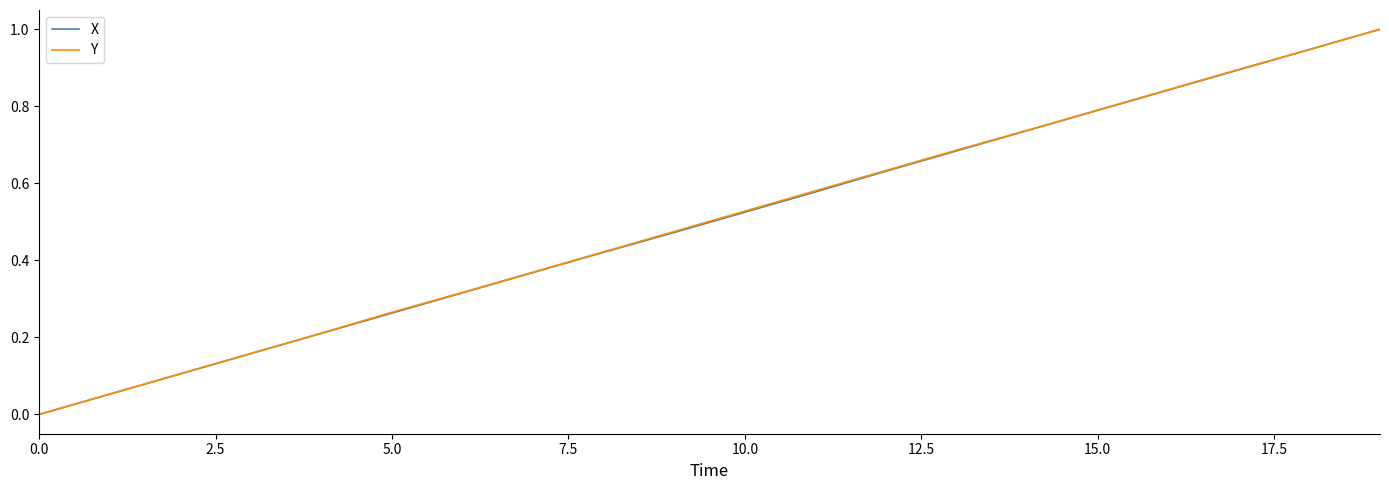

What is the greatest value displayed?

1.0